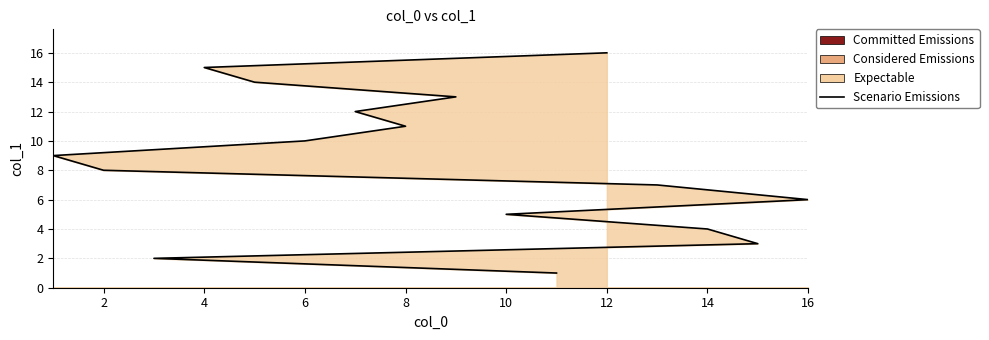

Does the chart display data point markers on the line(s)?

No